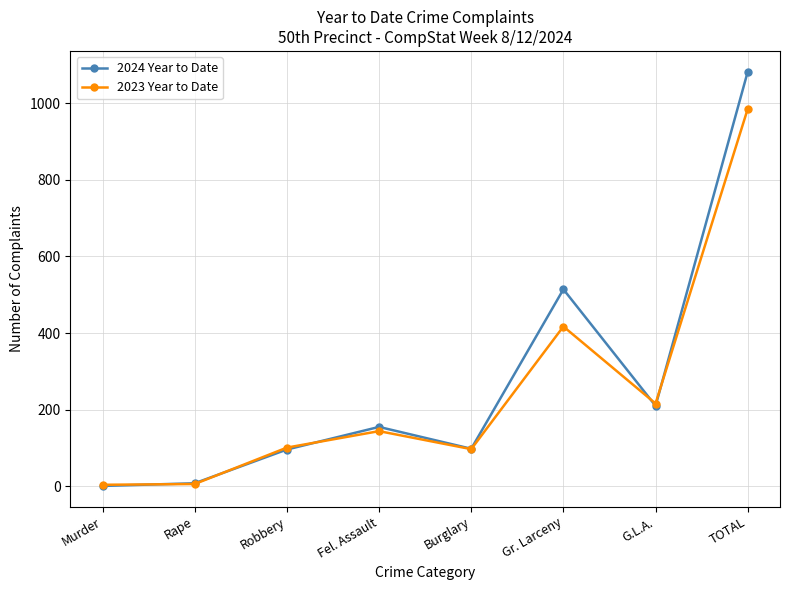

Where is 2023 Year to Date nearest to the value 494?

Gr. Larceny